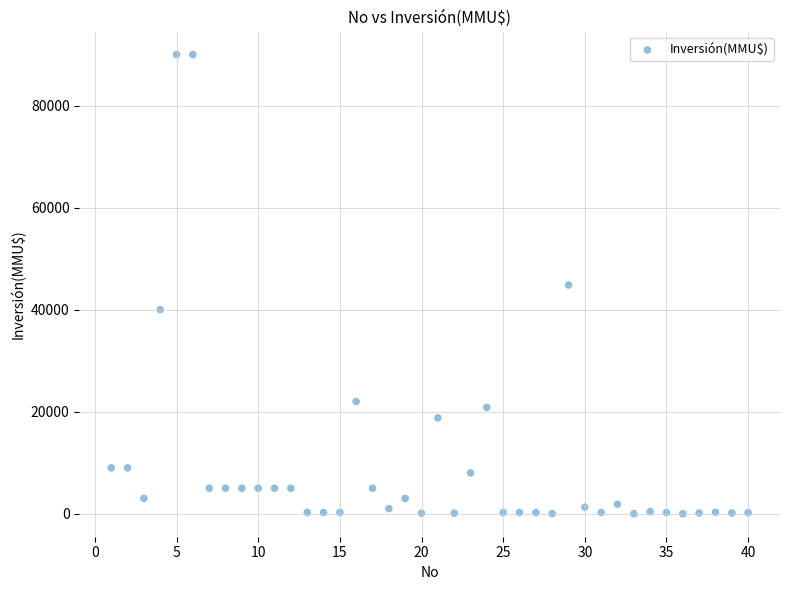

What is the range of X values (max minus min)?

39